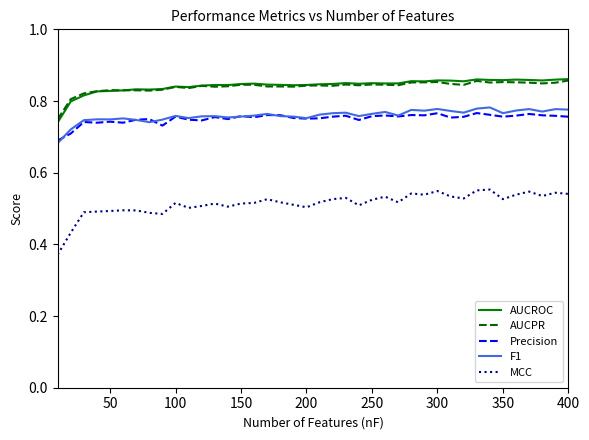

True or false: MCC and F1 cross at least once.

False